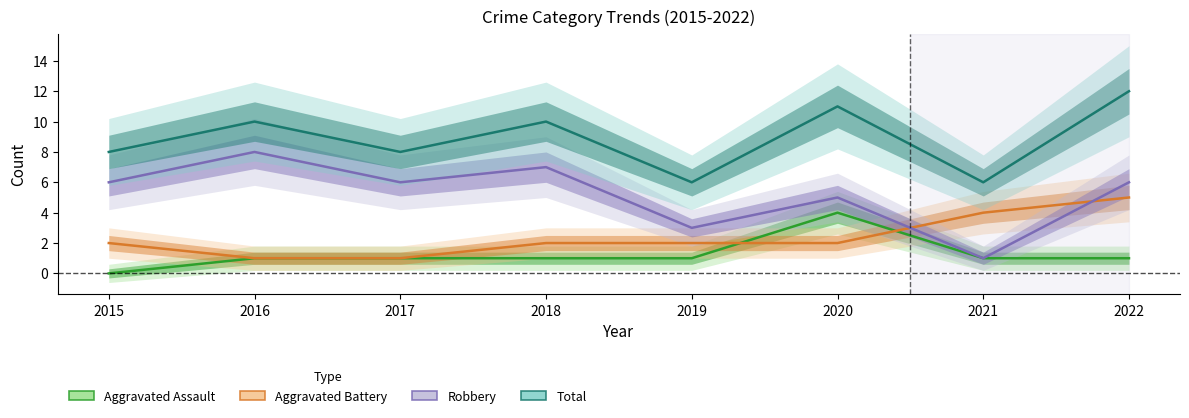

Rank the series by their maximum value, from lowest to highest.

Aggravated Assault, Aggravated Battery, Robbery, Total